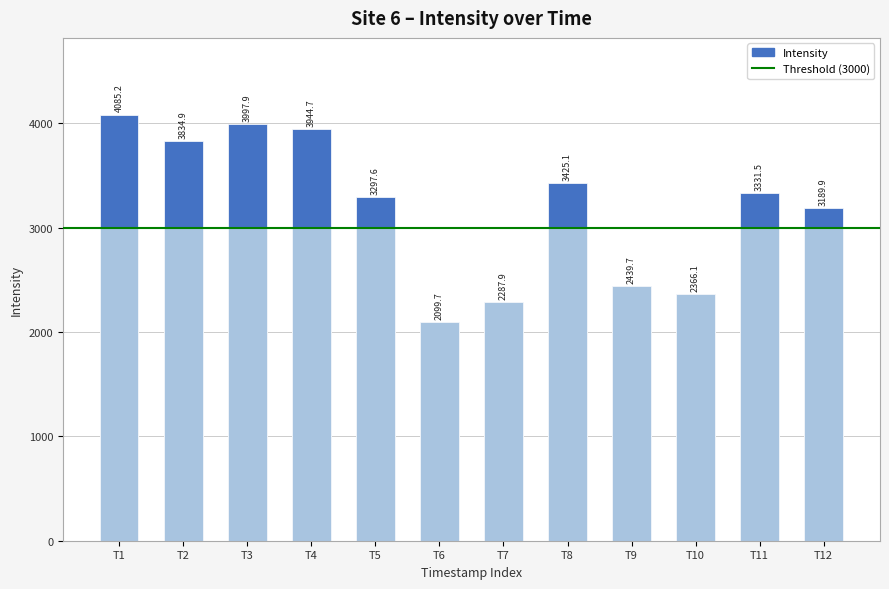

At which category does the chart reach its peak across all series?

T1